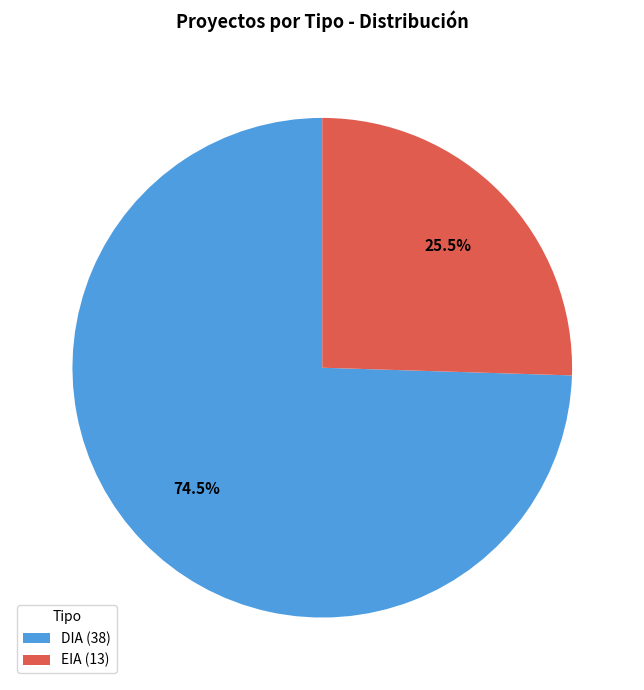

Does EIA (13) account for over 50% of the chart?

No